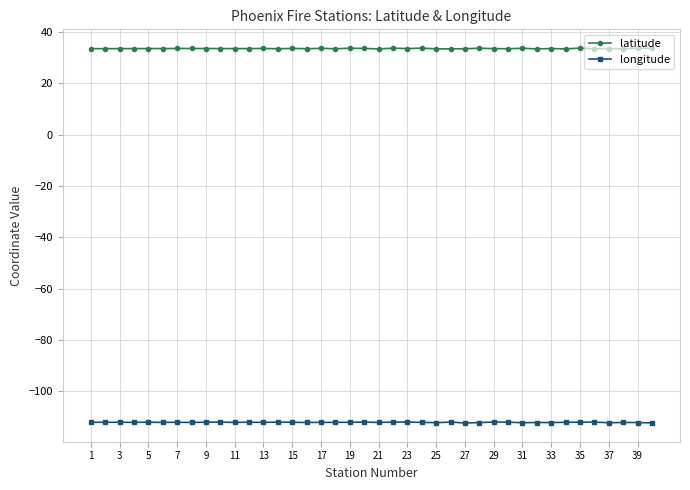

Count the latitude values in the range 33 to 34.

40